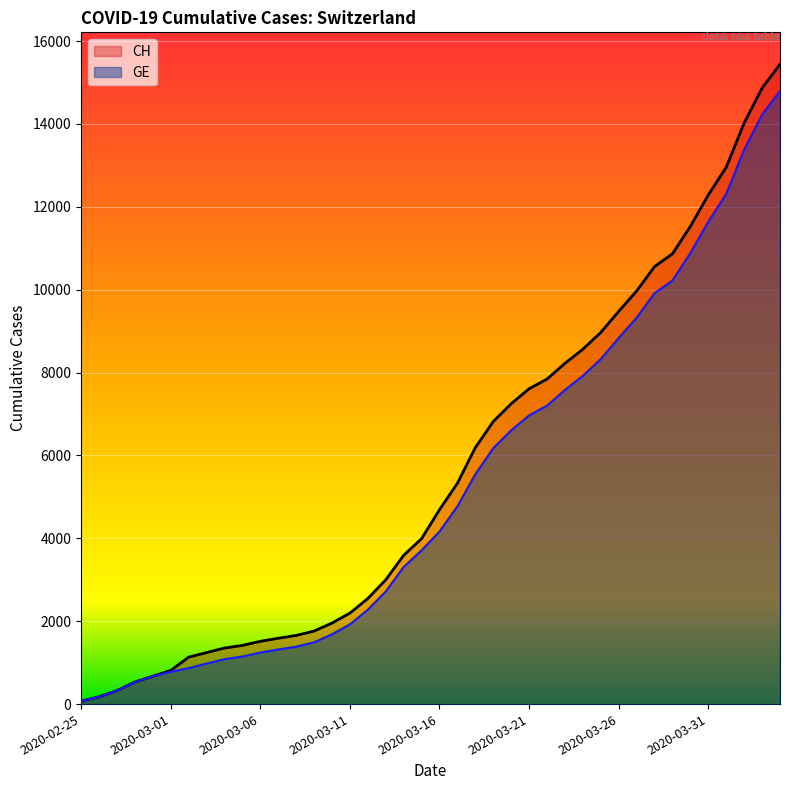

Rank the series by their average value, from lowest to highest.

GE, CH